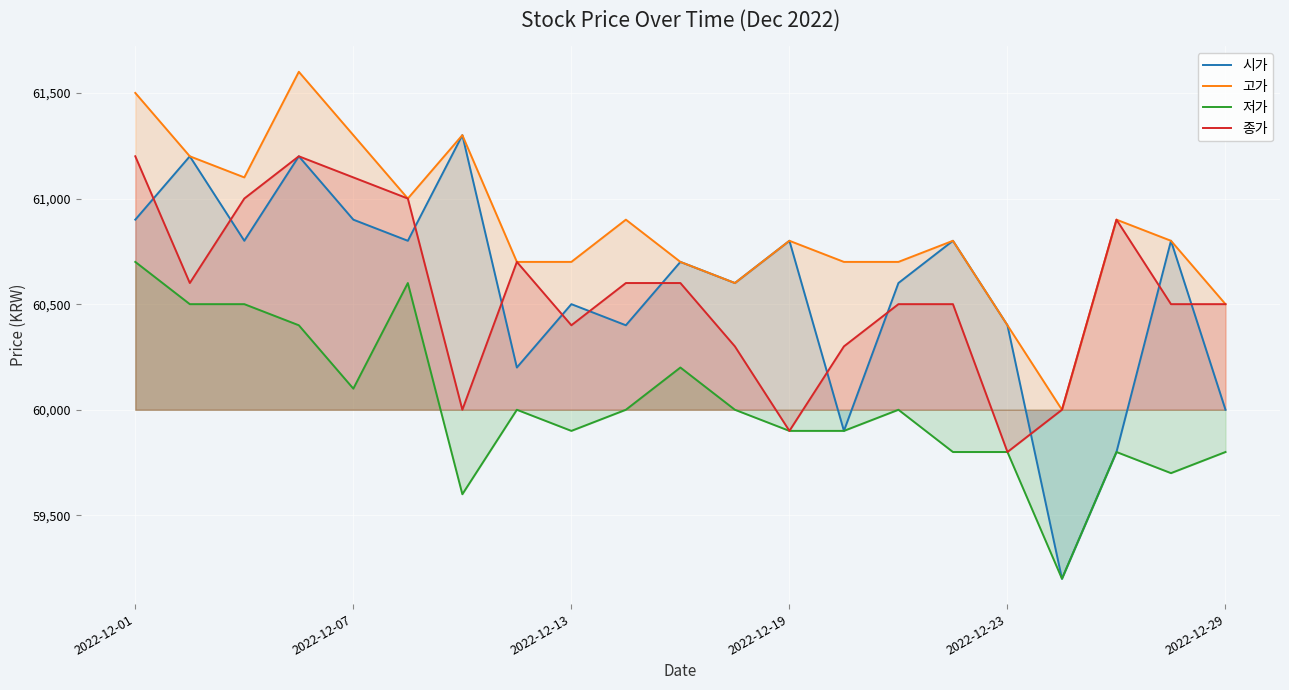

What is the sum of all 저가 values?

1260400